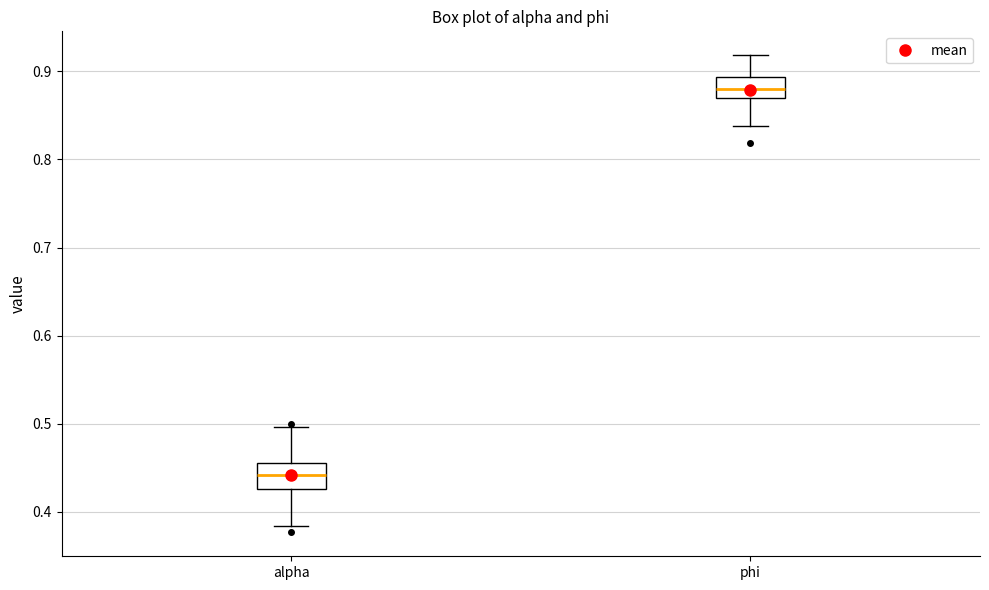

Where does the lower whisker of the box for phi end on the y-axis? The values are not printed on the chart, so give them approximately, as read against the axis.

0.84